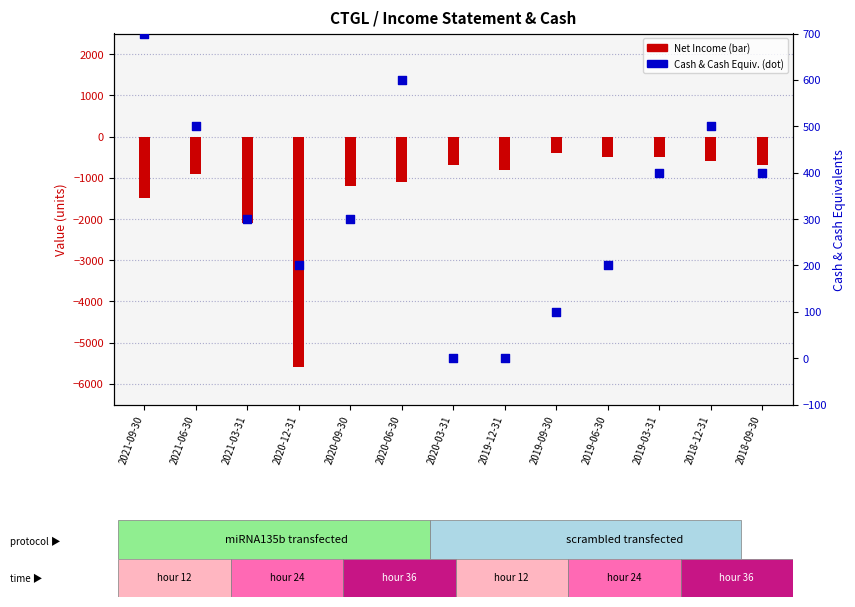

Which series reaches the maximum Y coordinate?

Cash And Cash Equivalents